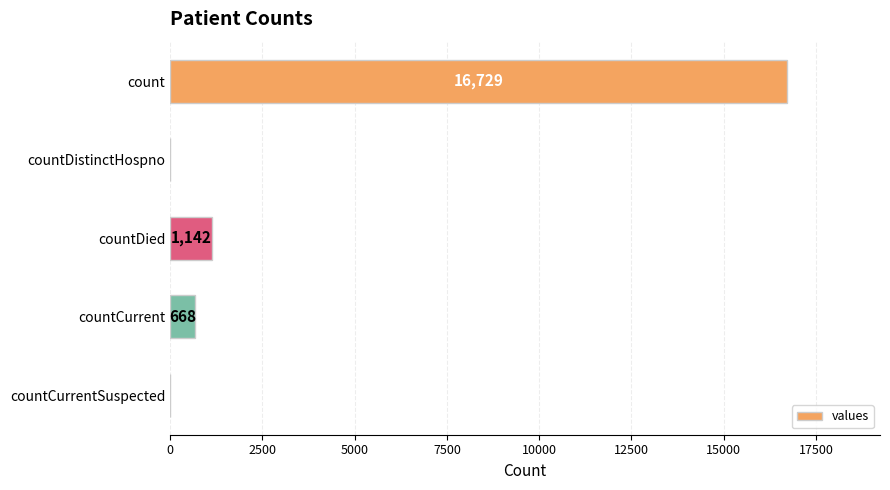

Does the chart contain stacked bars?

No